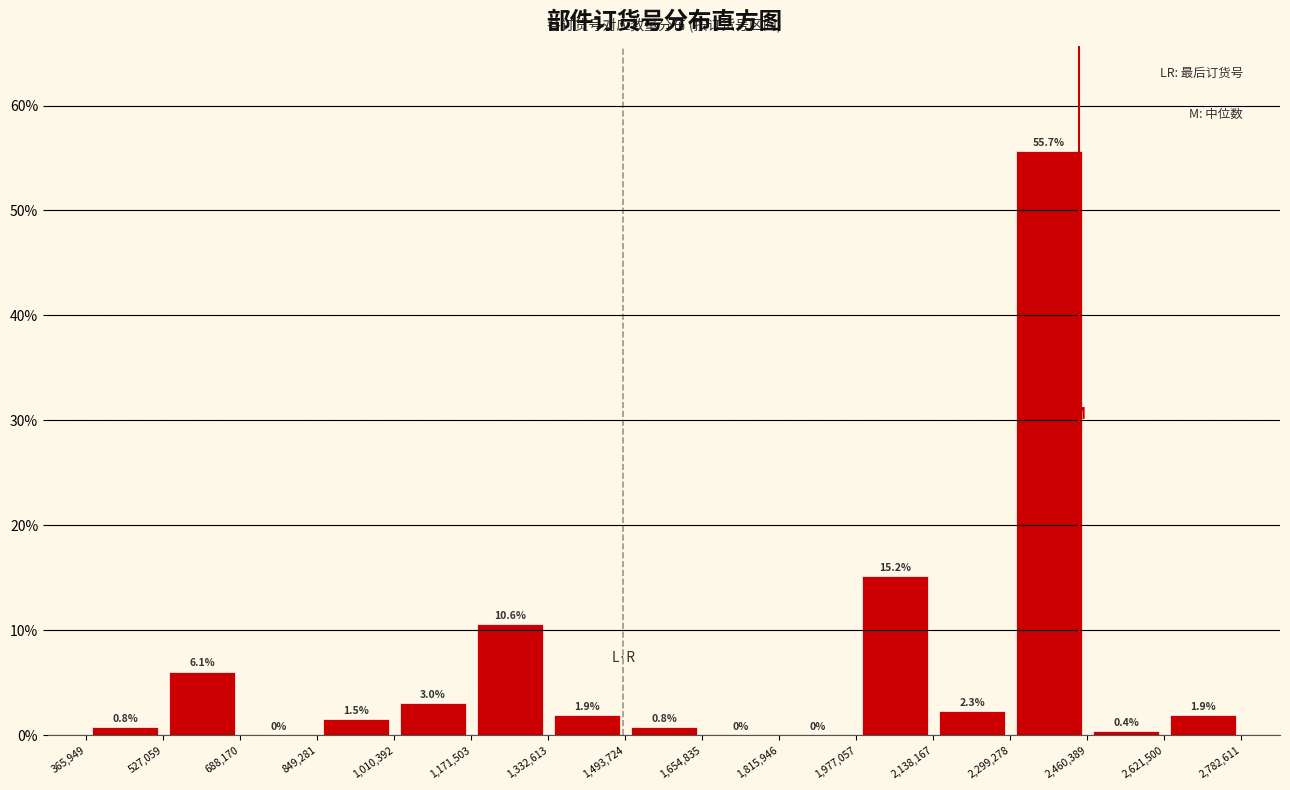

What is the height of the bar covering 527,059 to 688,170 on the x-axis?

6.1